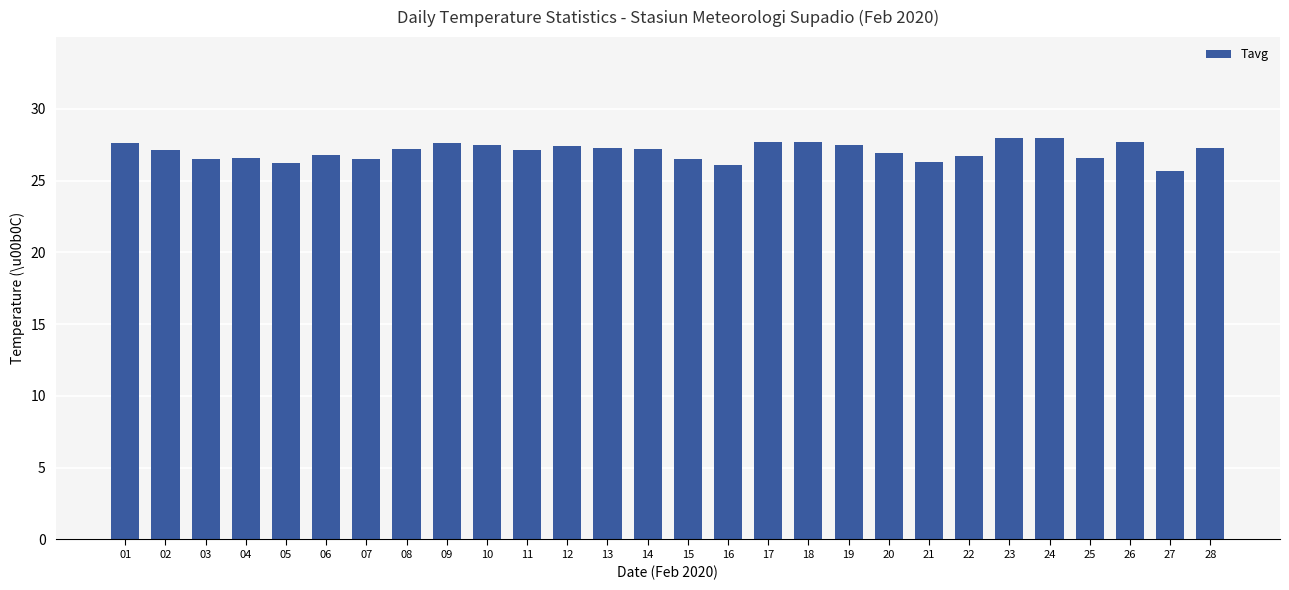

What is the smallest value displayed?

25.7